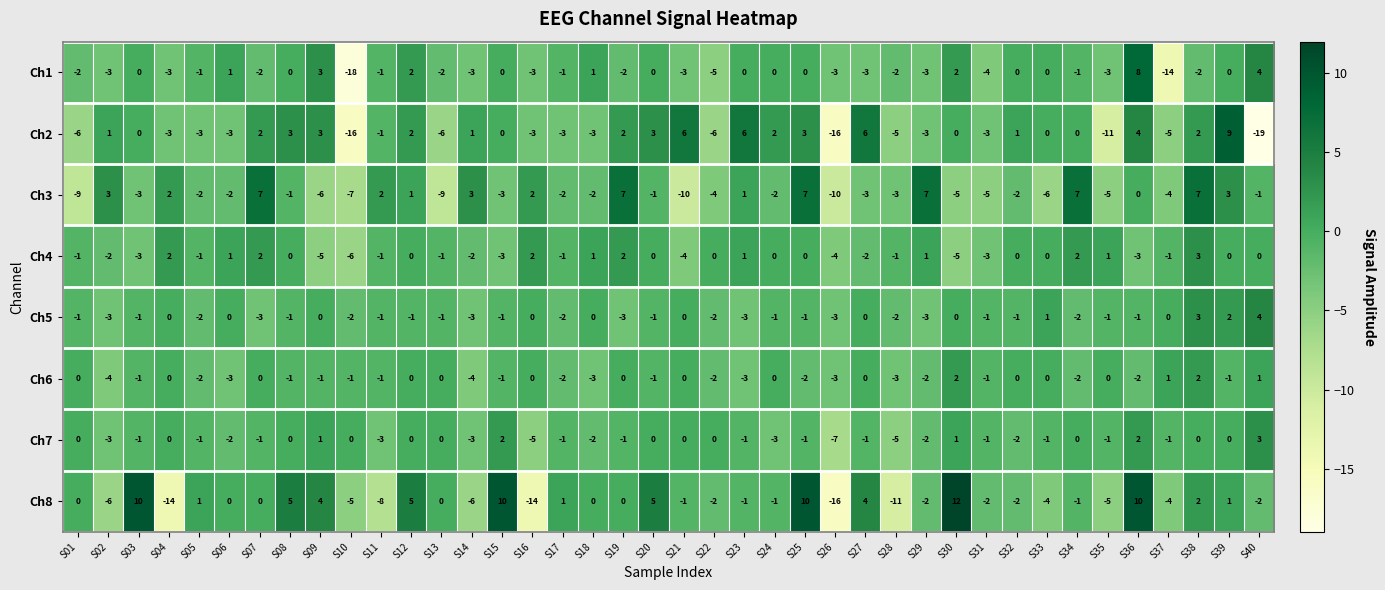

How many Ch7 values are between -2 and 0?

28